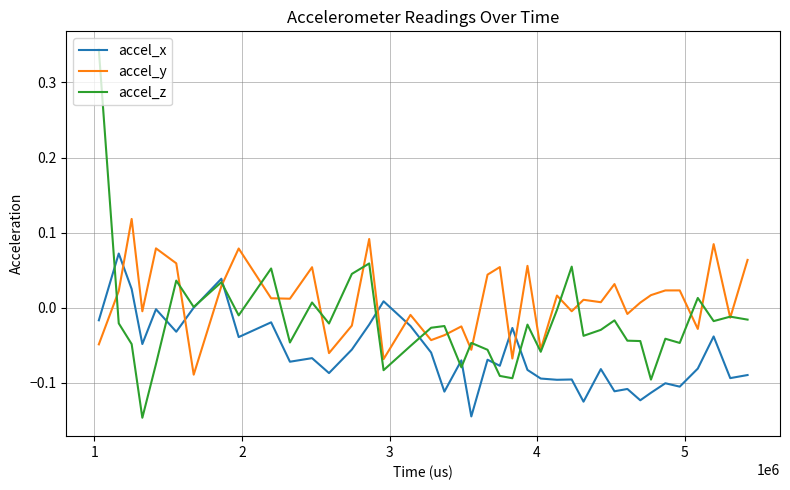

Which series has the largest total across all categories?

accel_y